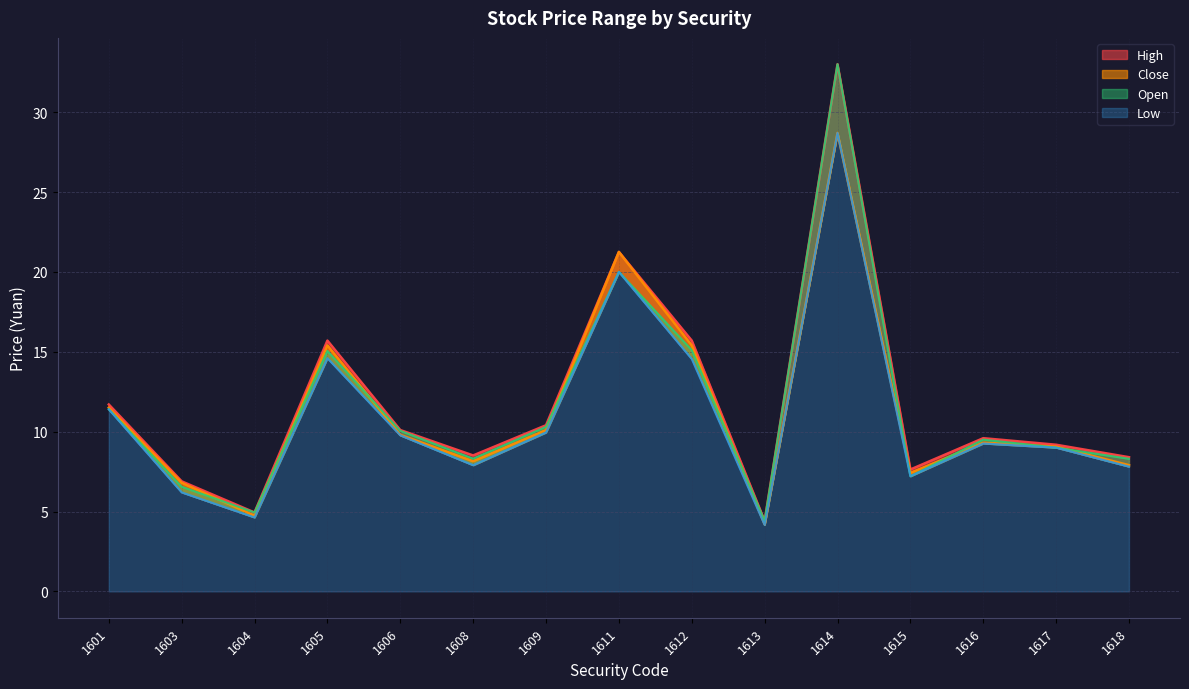

What is the difference between the maximum and minimum values in the High series?

28.6